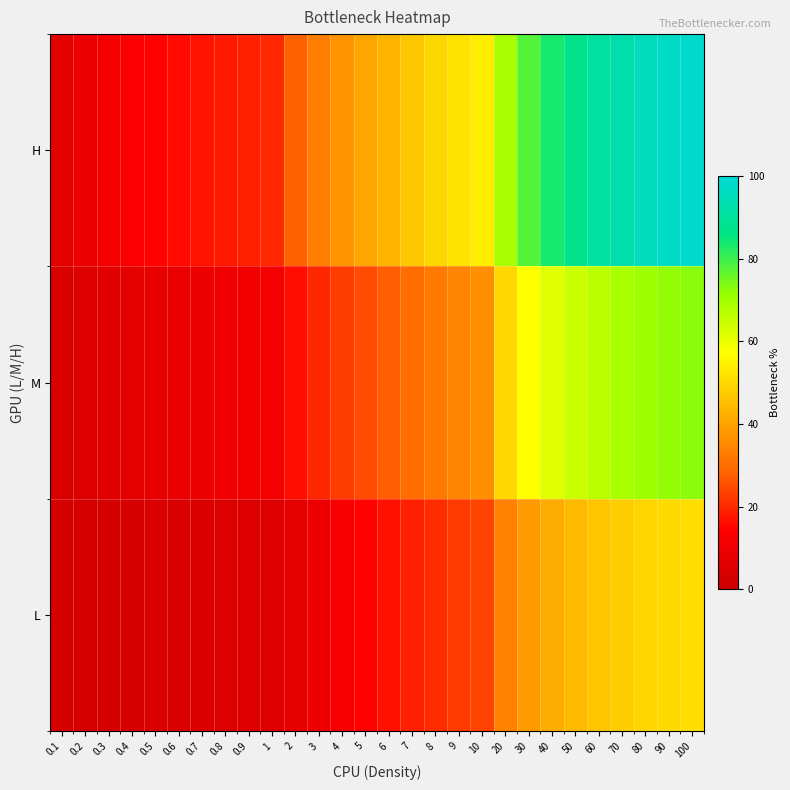

Reading left to right, transcribe all the data shown in this chart.

L: 0.1=2.7	0.2=2.5	0.3=2.9	0.4=3.2	0.5=3.8	0.6=4.2	0.7=4.4	0.8=4.8	0.9=5.0	1=5.3	2=8.0	3=10.1	4=12.6	5=14.5	6=16.8	7=18.9	8=20.6	9=22.5	10=23.8	20=33.7	30=38.7	40=41.7	50=44.4	60=46.5	70=48.0	80=49.3	90=50.3	100=51.0
M: 0.1=3.8	0.2=5.0	0.3=5.9	0.4=7.0	0.5=8.0	0.6=8.8	0.7=9.5	0.8=10.3	0.9=10.9	1=11.2	2=16.4	3=19.8	4=22.7	5=25.1	6=27.6	7=29.7	8=32.4	9=34.5	10=36.4	20=49.9	30=57.1	40=61.3	50=64.6	60=66.9	70=69.0	80=70.9	90=72.0	100=72.8
H: 0.1=7.2	0.2=9.7	0.3=11.4	0.4=12.9	0.5=14.5	0.6=15.8	0.7=16.9	0.8=17.9	0.9=18.9	1=20.0	2=28.0	3=33.0	4=37.1	5=40.6	6=43.4	7=46.9	8=49.7	9=52.0	10=53.9	20=69.3	30=77.9	40=83.4	50=87.6	60=90.7	70=93.1	80=95.4	90=97.0	100=97.9